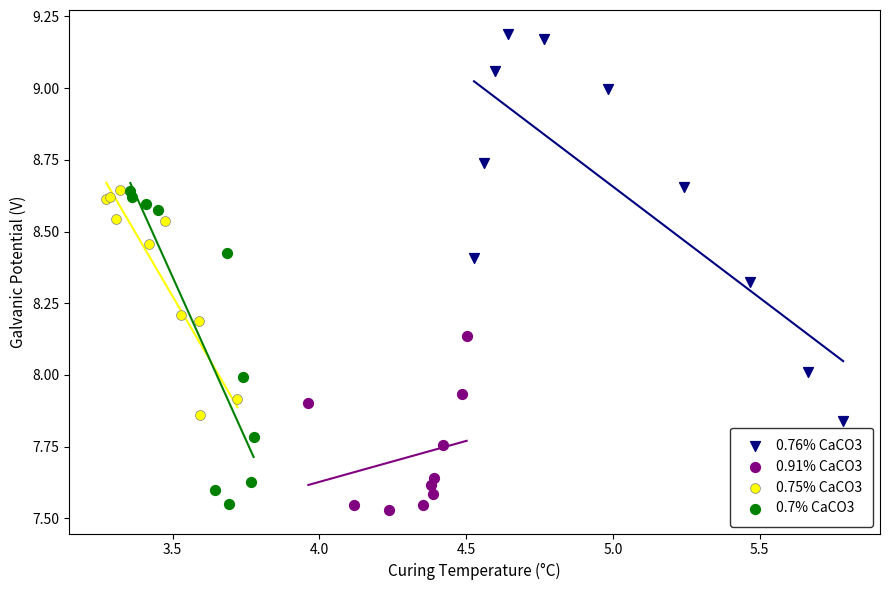

What are all the series names shown in the legend?

0.76% CaCO3, 0.91% CaCO3, 0.75% CaCO3, 0.7% CaCO3